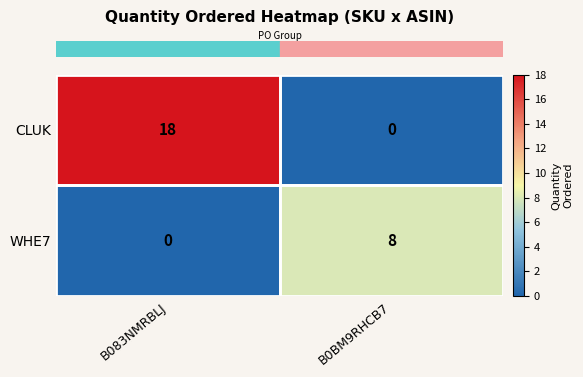

The value of WHE7 at B0BM9RHCB7 is 8. True or false?

True